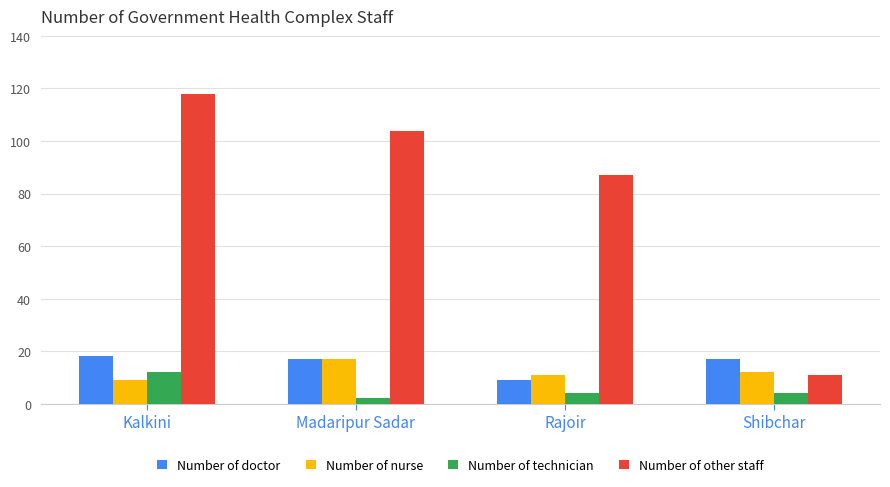

Is it true that Number of nurse equals 17 at Madaripur Sadar?

True